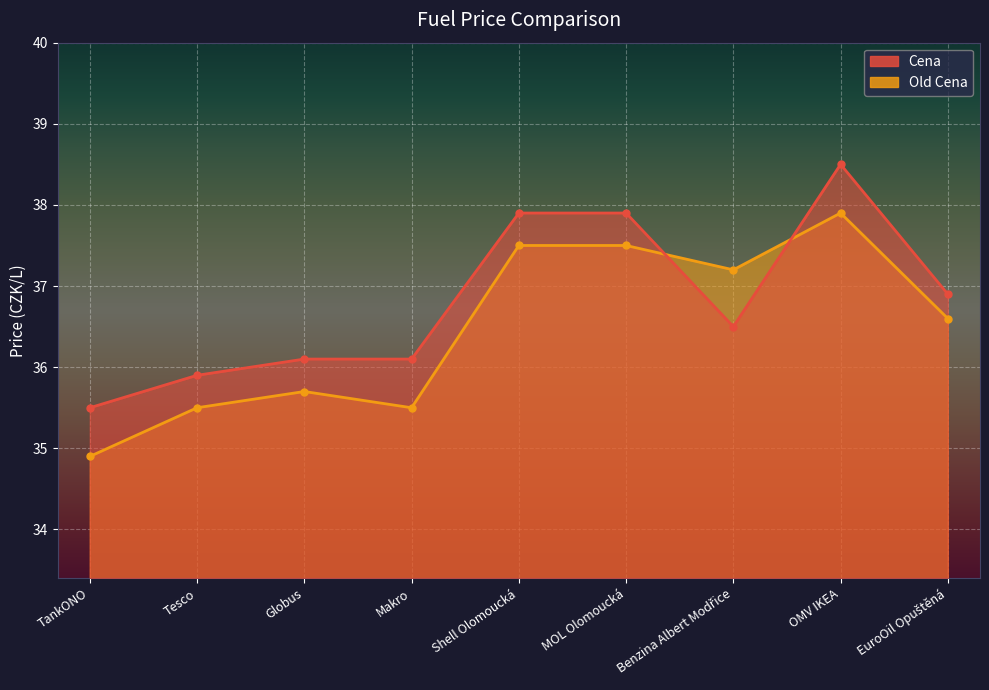

What is the difference between the highest and lowest values at OMV IKEA?

0.6